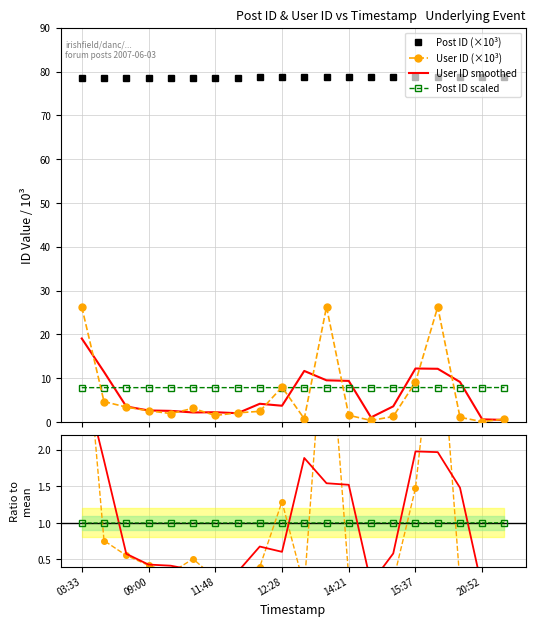

True or false: User ID (×10³) and Post ID (×10³) cross at least once.

False